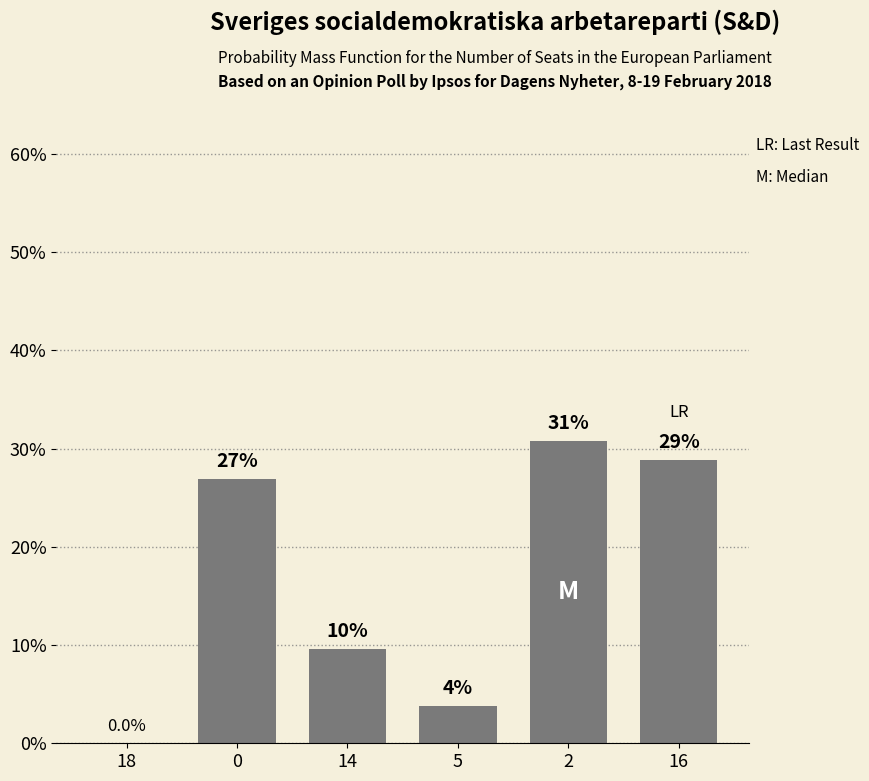

Reading left to right, transcribe all the data shown in this chart.

0.0	26.9	9.6	3.8	30.8	28.8